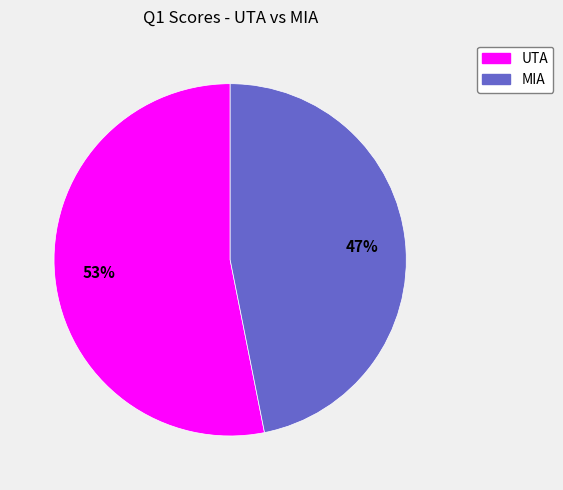

Which category has the smallest portion of the pie?

MIA